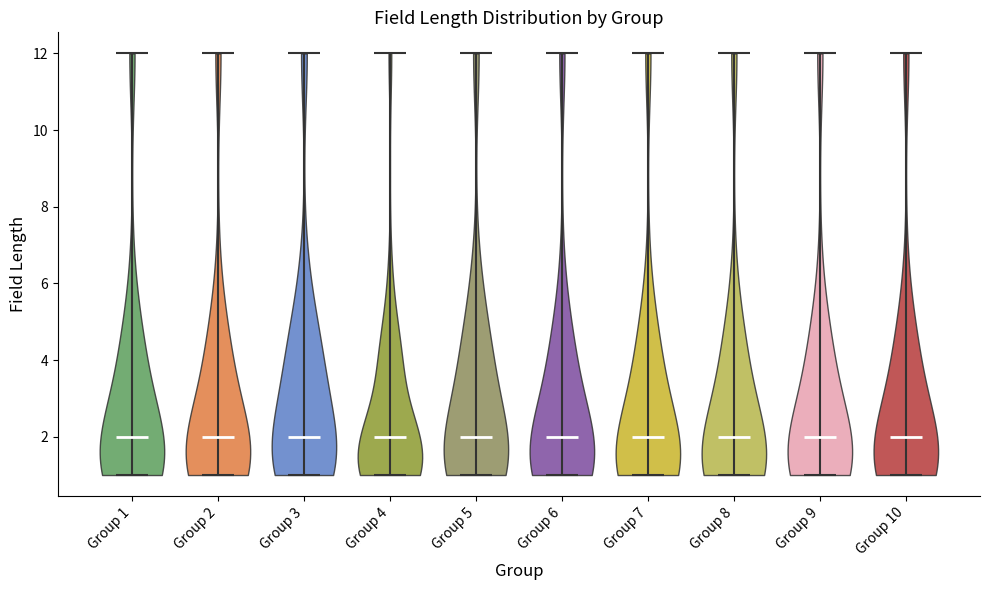

What is the lowest point the violin for Group 5 reaches on the y-axis? The values are not printed on the chart, so give them approximately, as read against the axis.

1